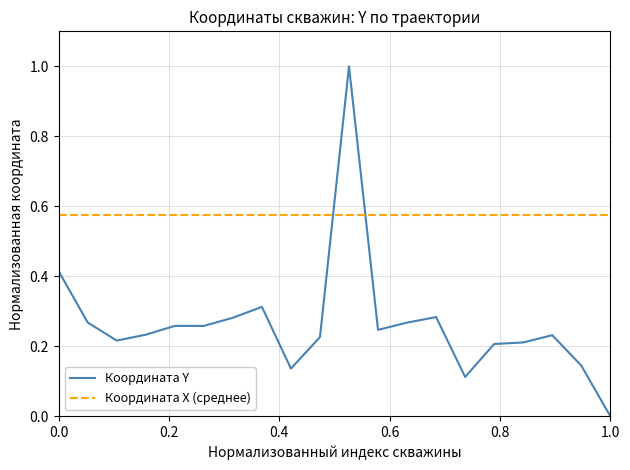

Rank the series by their maximum value, from lowest to highest.

Координата X (среднее), Координата Y